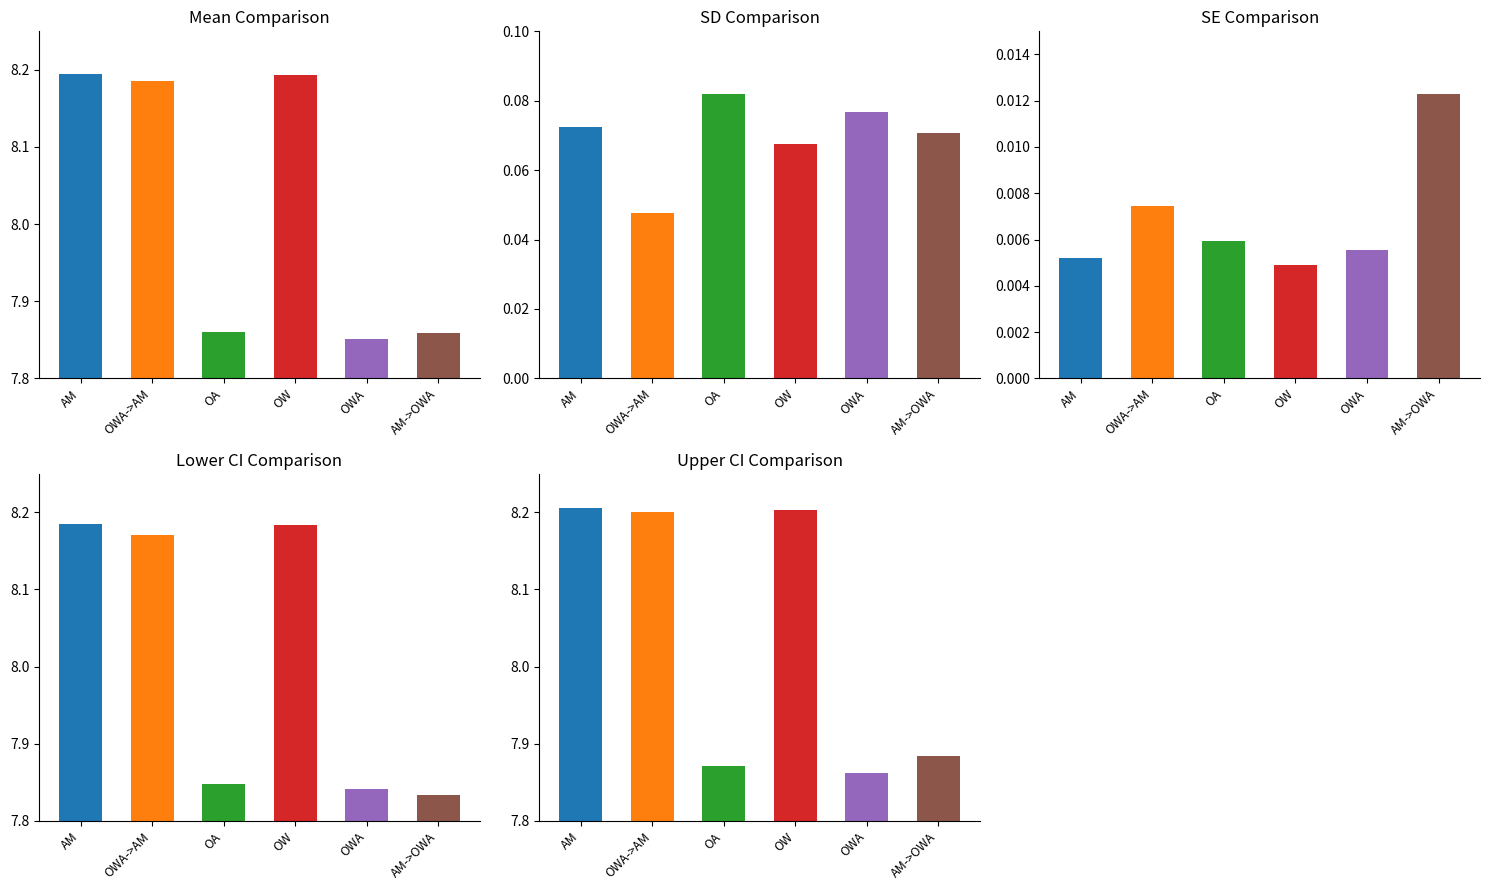

Between OWA and OWA->AM, which is larger?

OWA->AM